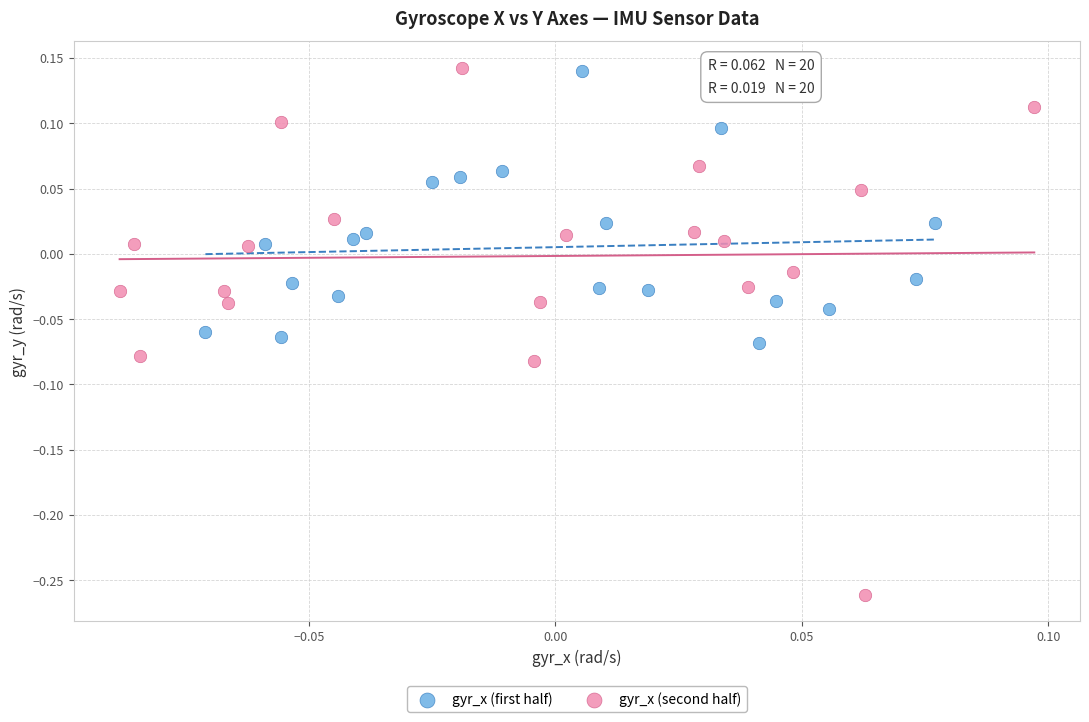

Which series contains the lowest Y value?

gyr_x (second half)